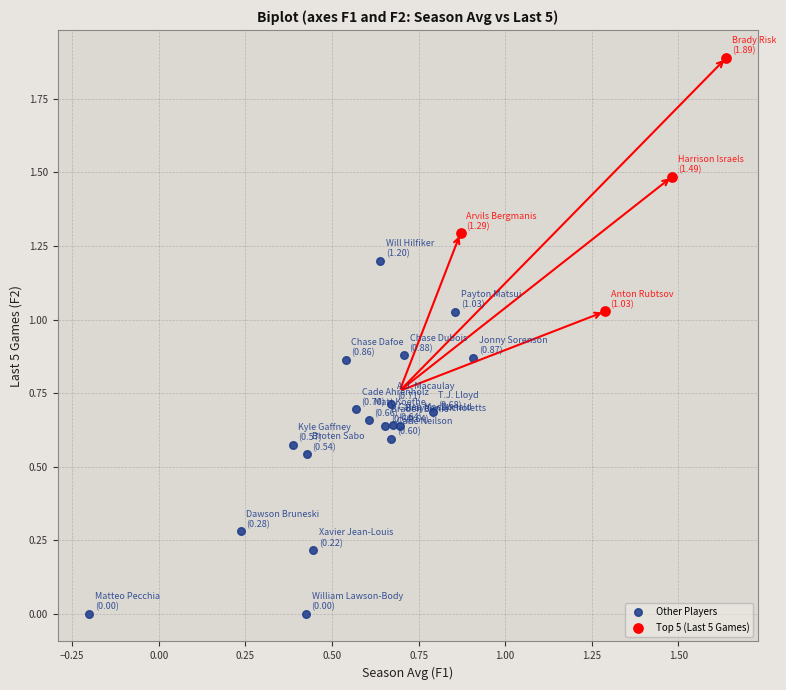

Which series contains the lowest Y value?

Other Players